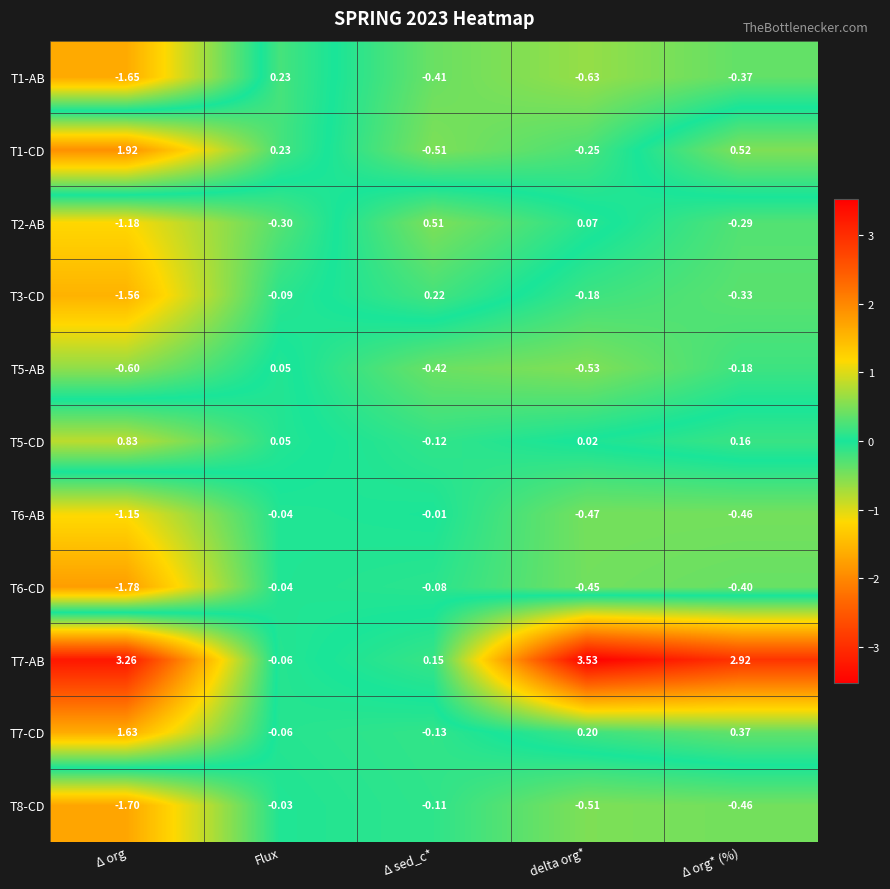

Is the value of T2-AB at Δ org* (%) greater than the value of T5-AB at Δ org?

Yes